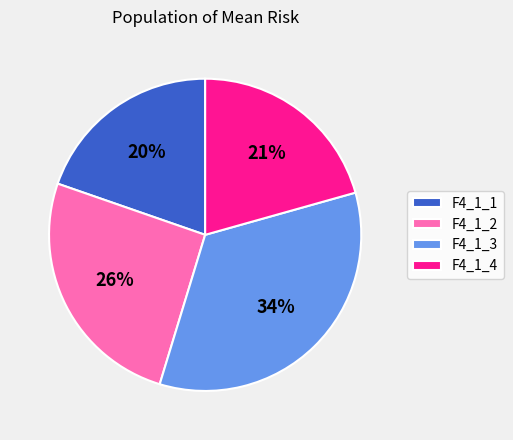

Is the sum of F4_1_3 and F4_1_1 greater than half?

Yes